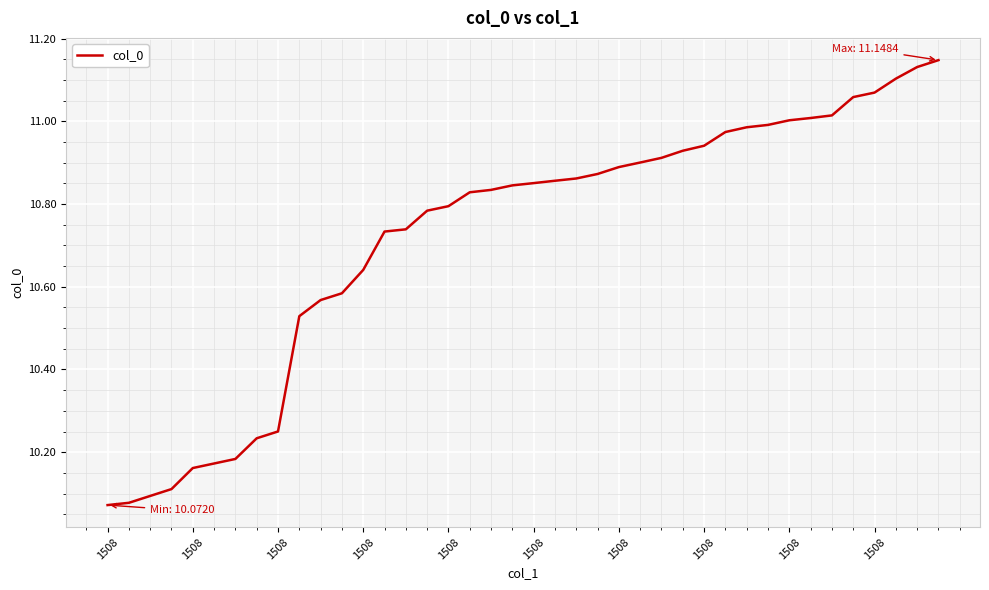

What is the difference between the maximum and minimum values?

1.1